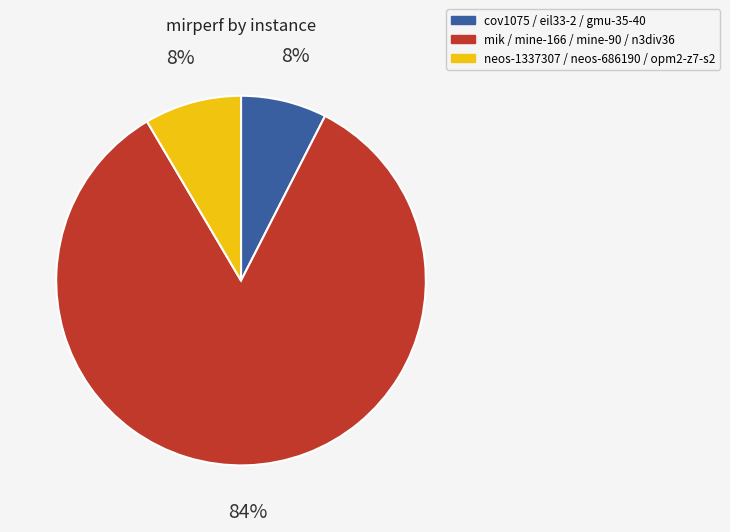

To the nearest percent, what is the difference between the largest and smallest slice percentages?

76%